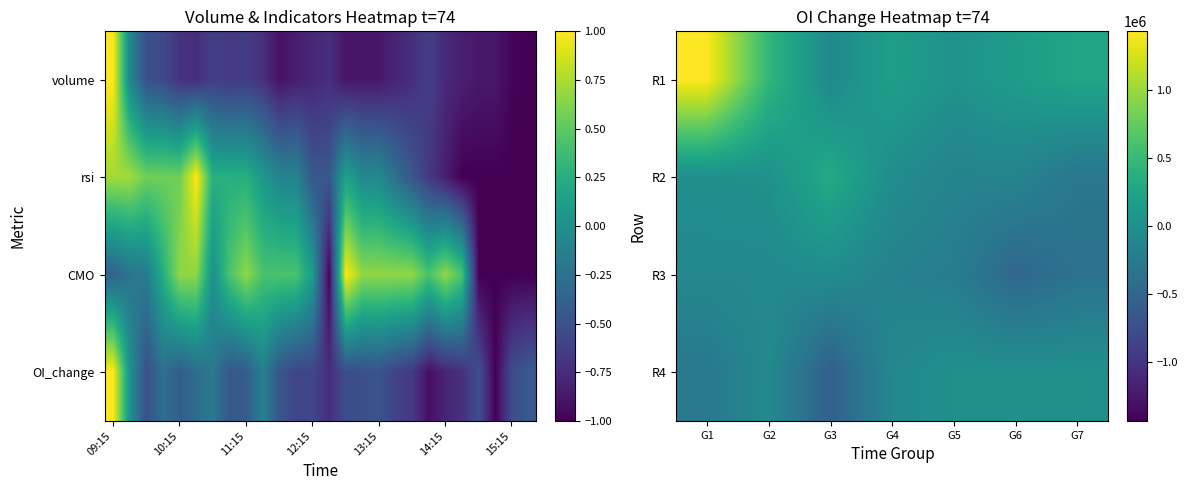

What is the total value across all series at G1?

1054500